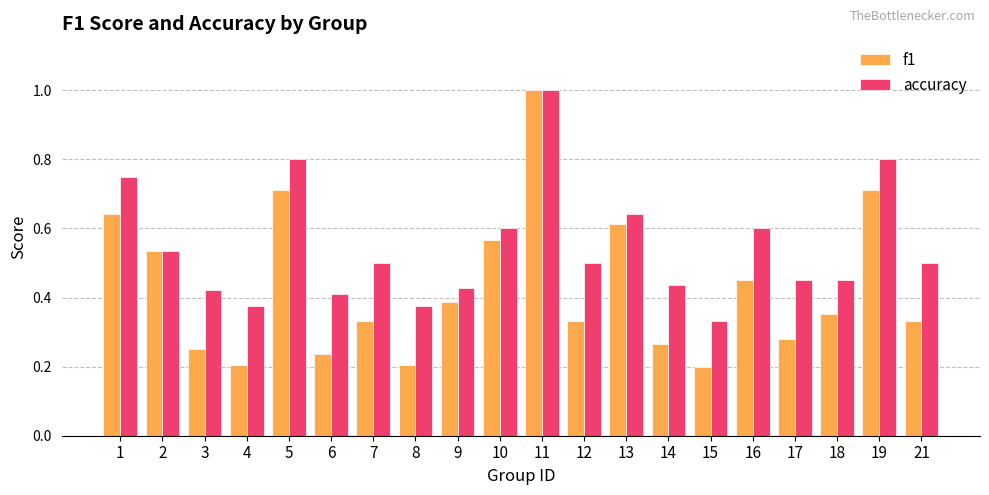

At which label is accuracy closest to 0?

15